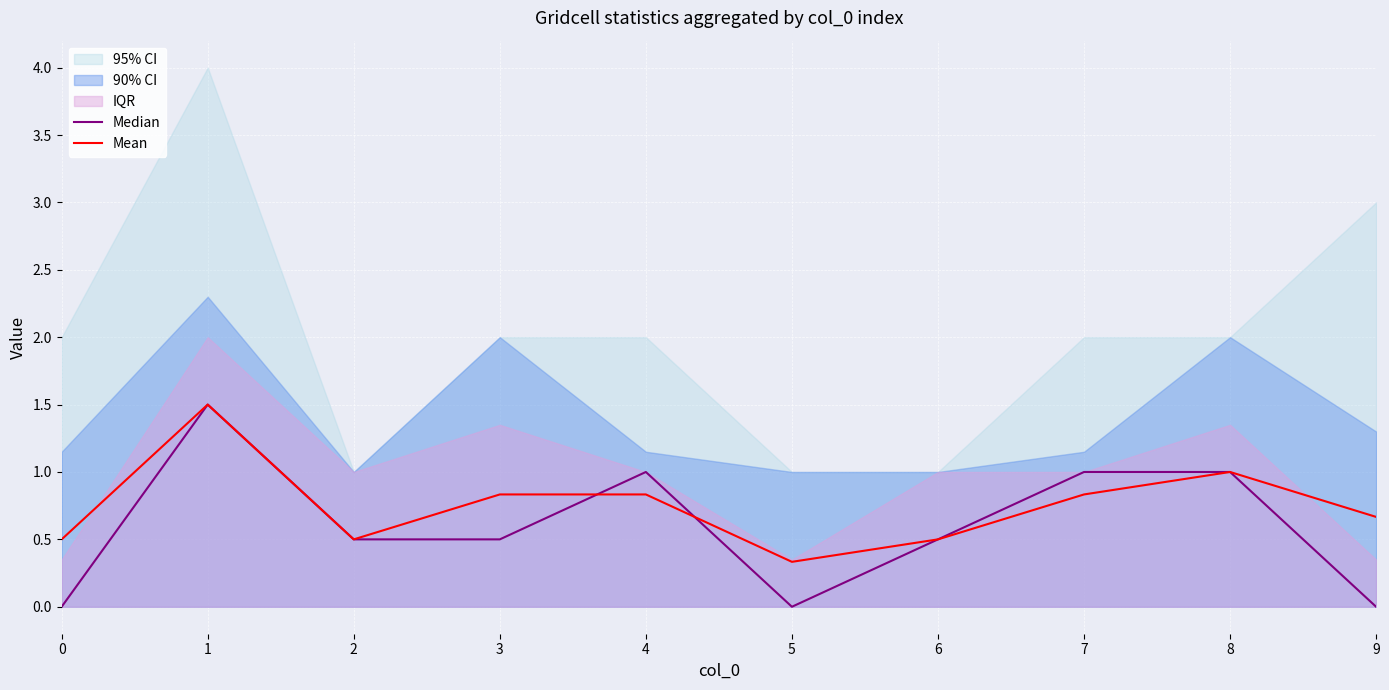

What is the maximum value for Mean?

1.5